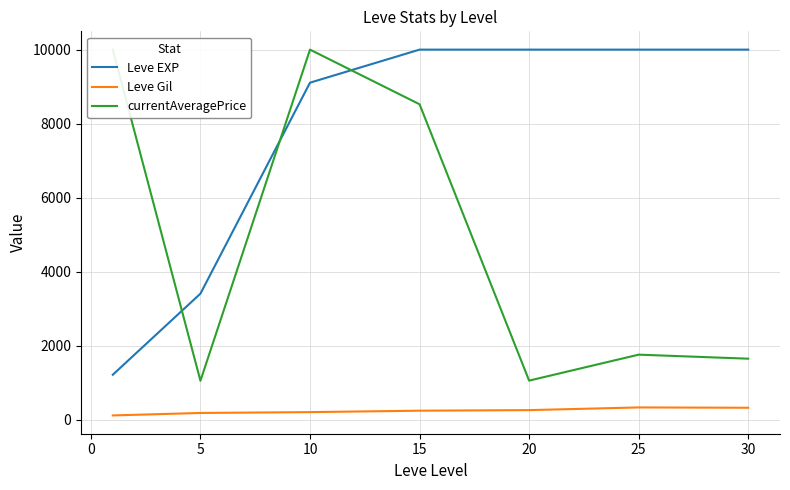

What is the maximum value for Leve EXP?

10000.0